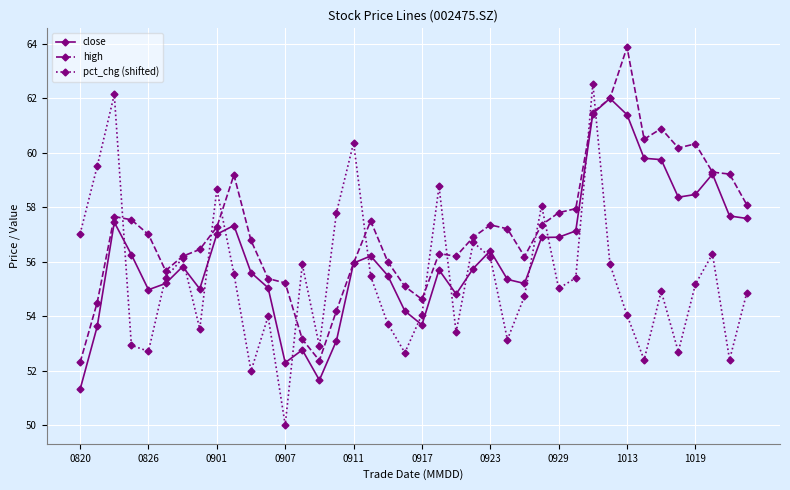

What is the maximum value shown in the chart?

63.9